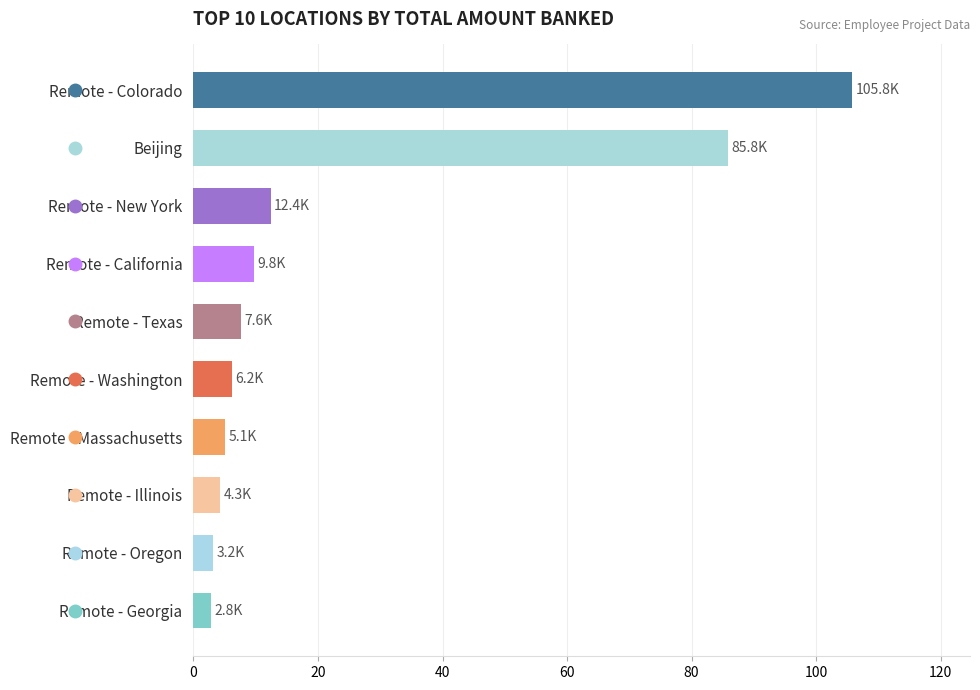

What is the ratio of the value at Remote - Georgia to the value at Remote - Oregon?

0.9